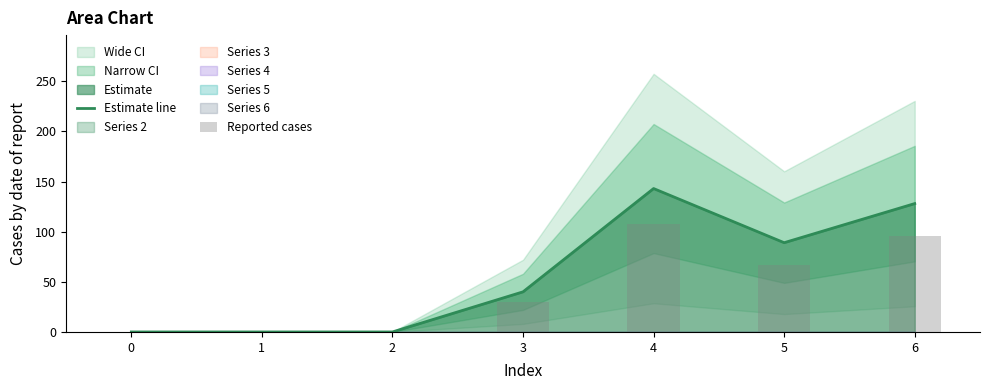

The value of Estimate line at 3 is 55. True or false?

False